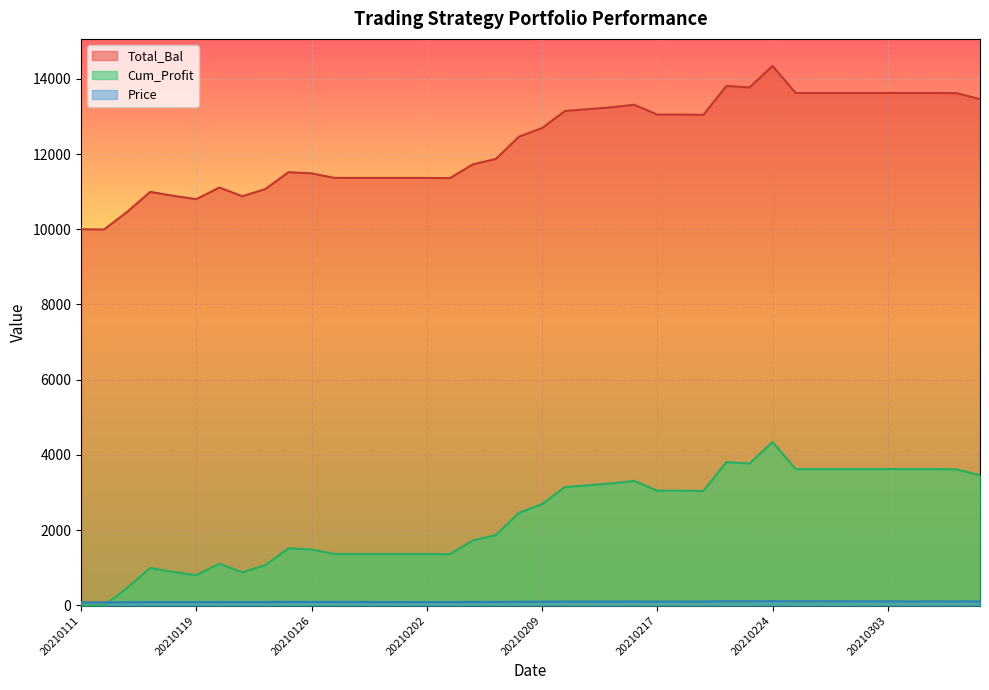

At which label is Price closest to 96?

20210208